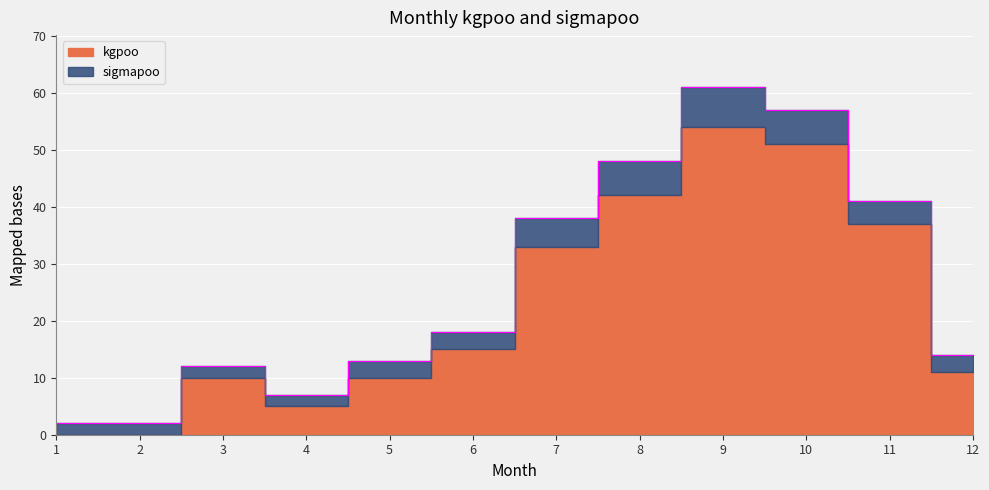

Between 1 and 12, which is larger?

12